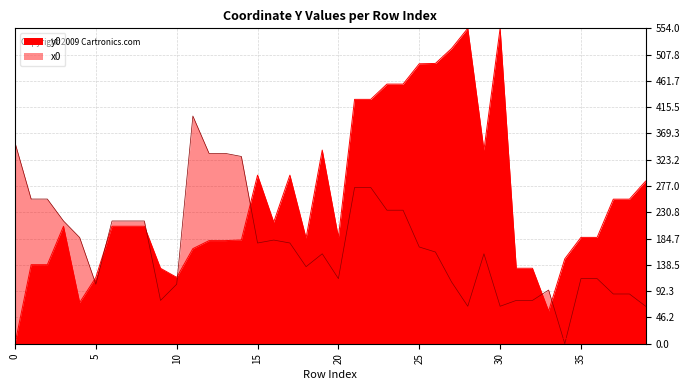

True or false: y0 has a value of -333.6 at 0.

False